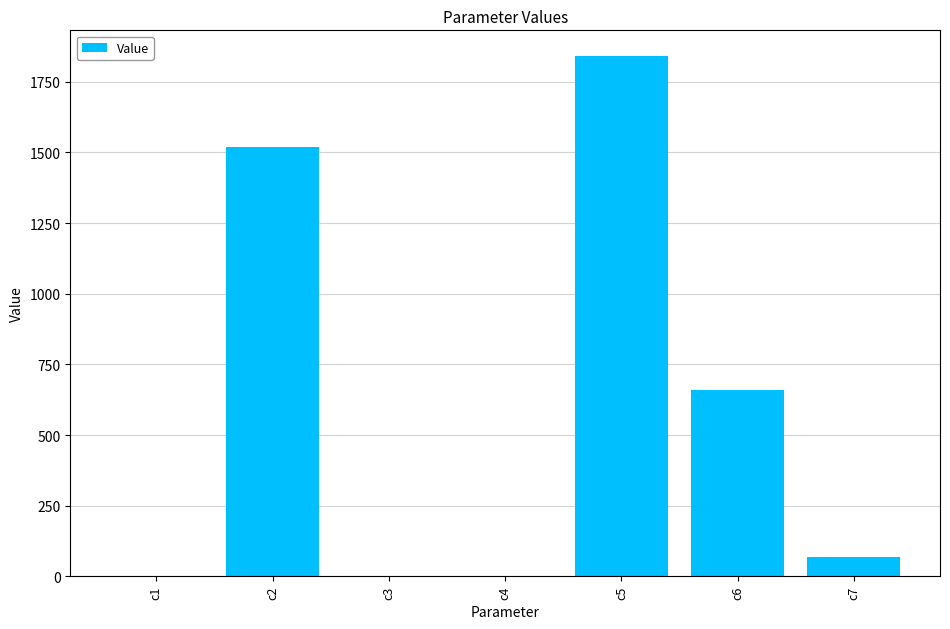

Which has a higher value, c5 or c2?

c5